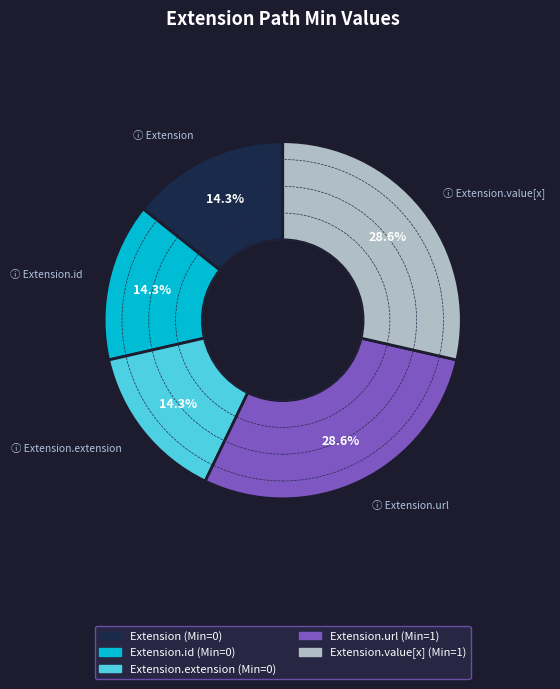

Does any single category account for the majority?

No